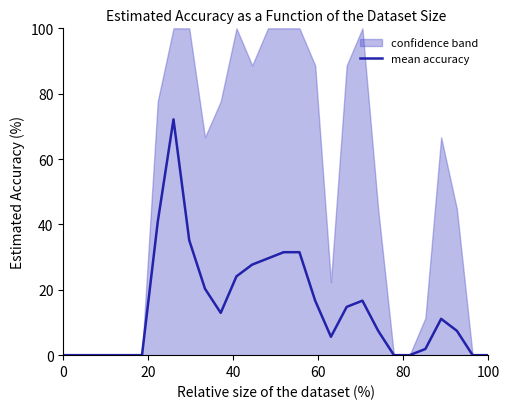

What is the difference between the maximum and minimum values?

72.2